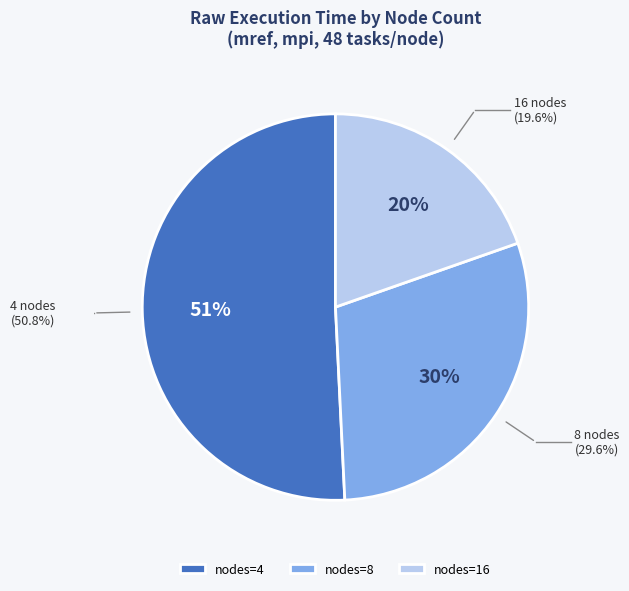

Does any single category account for the majority?

Yes